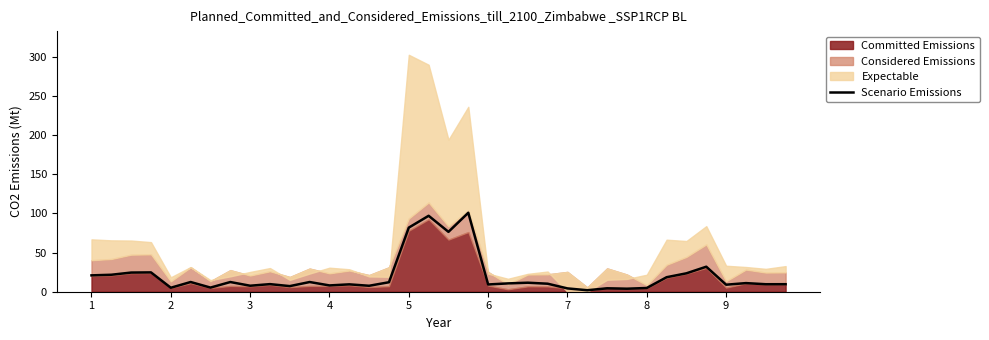

What is the smallest value displayed?

1.9